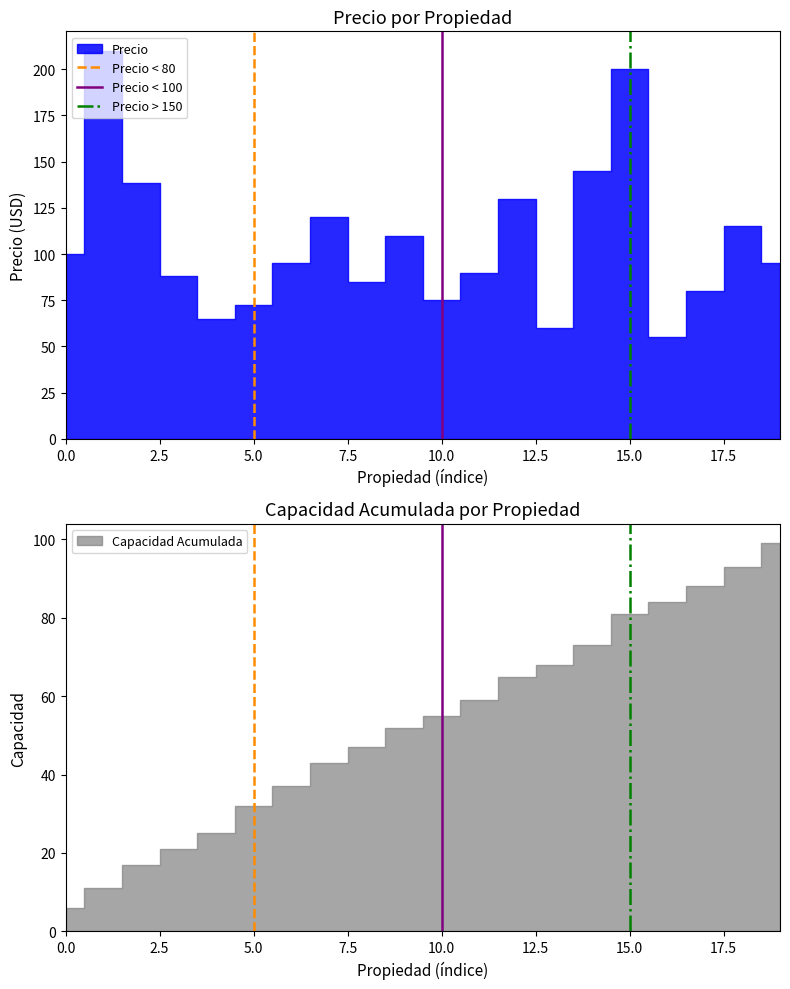

The Precio < 80 series shows 1 at 5.0. True or false?

True